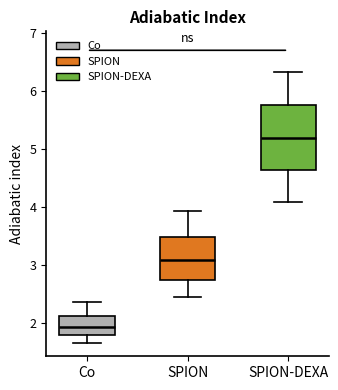

Which box is the tallest, from its lower edge to its upper edge?

SPION-DEXA